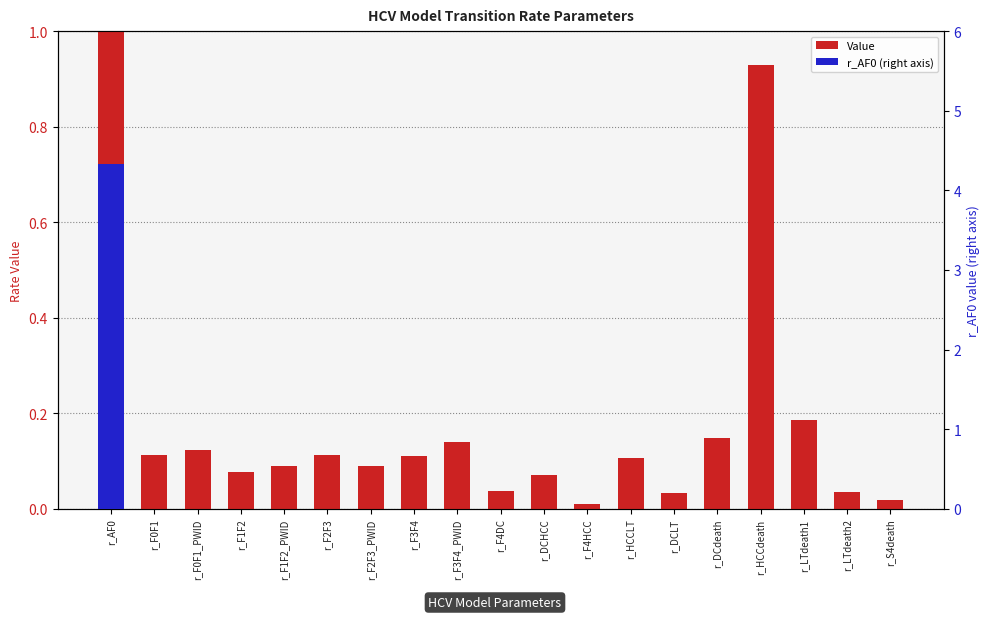

What is the sum of all values?

3.4